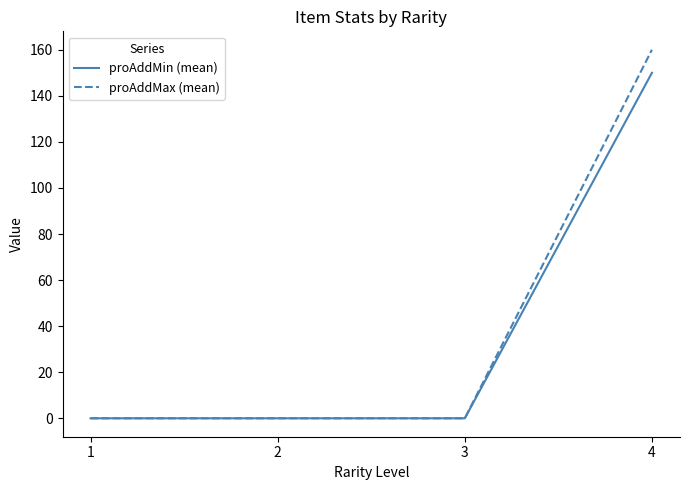

The proAddMin (mean) series shows -58 at 3. True or false?

False